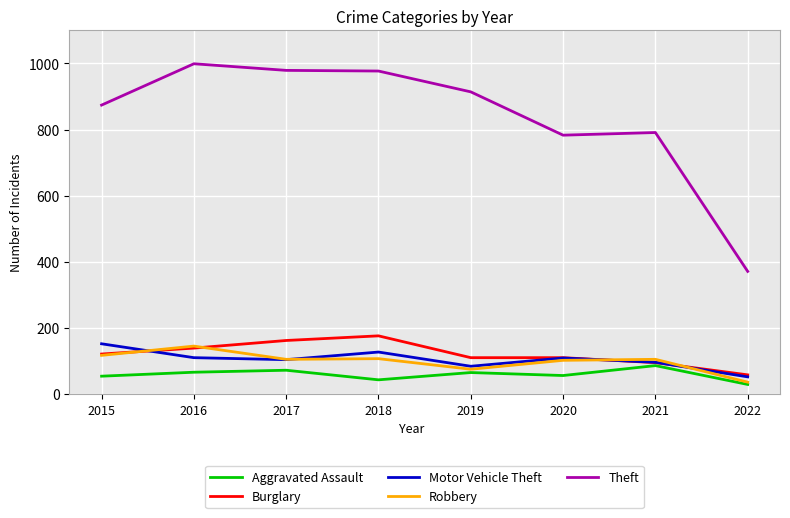

In Robbery, how many points are higher than both neighbors (excluding endpoints)?

3